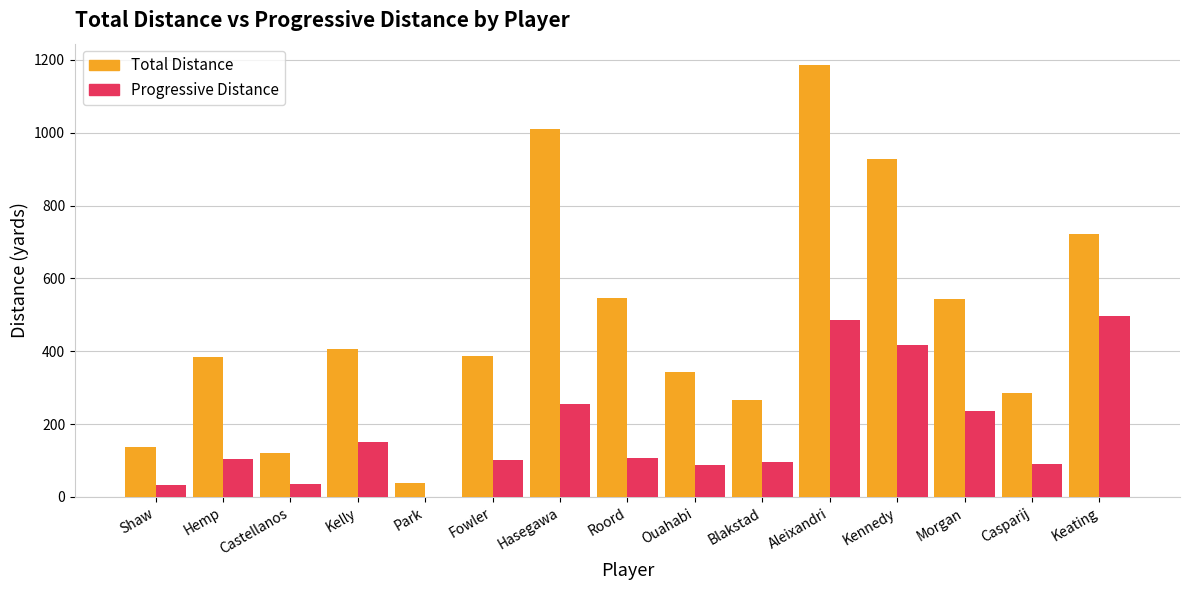

What is the total value across all series at Keating?

1220